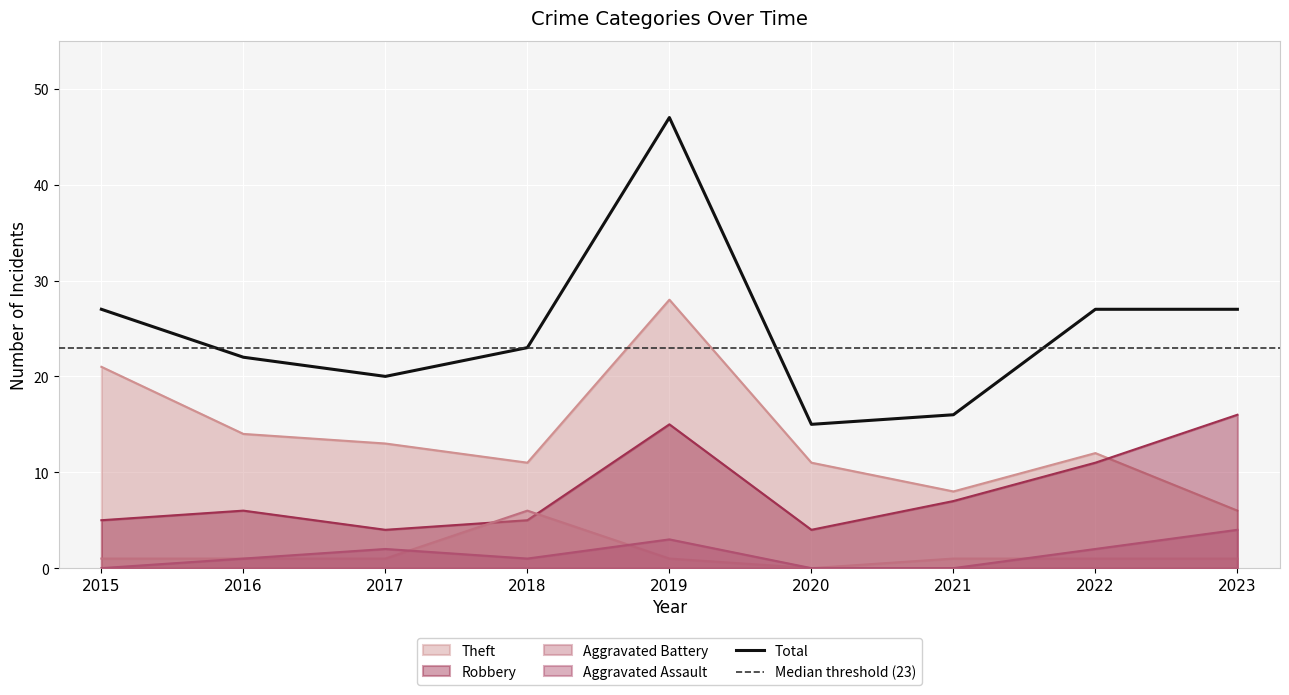

What is the greatest value displayed?

47